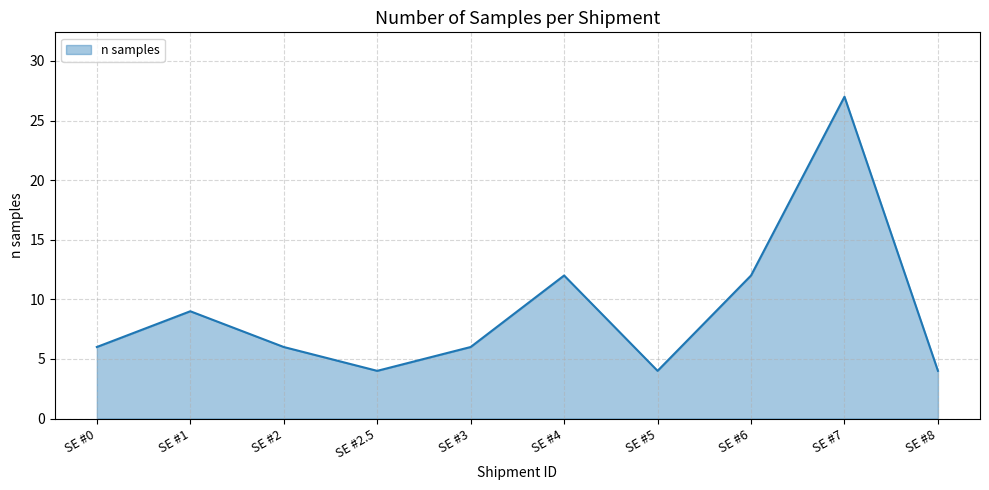

Between SE #3 and SE #5, which is larger?

SE #3